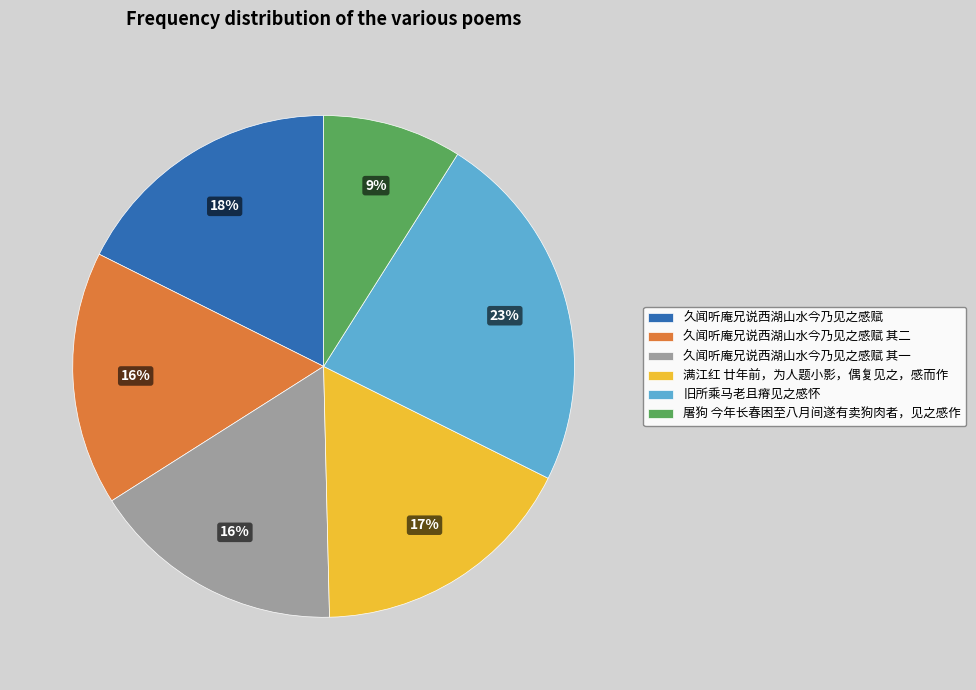

To the nearest percent, what portion does 旧所乘马老且瘠见之感怀 represent?

23%